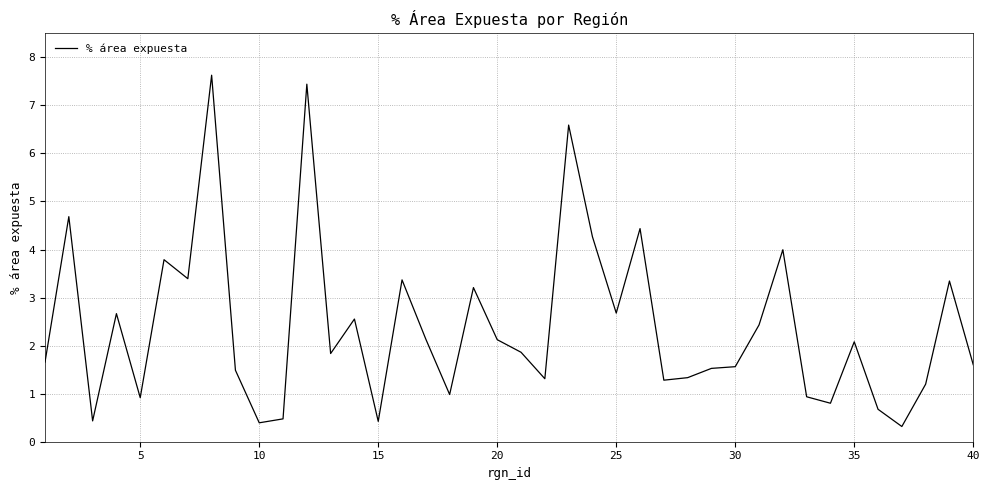

What is the difference between the maximum and minimum values?

7.3